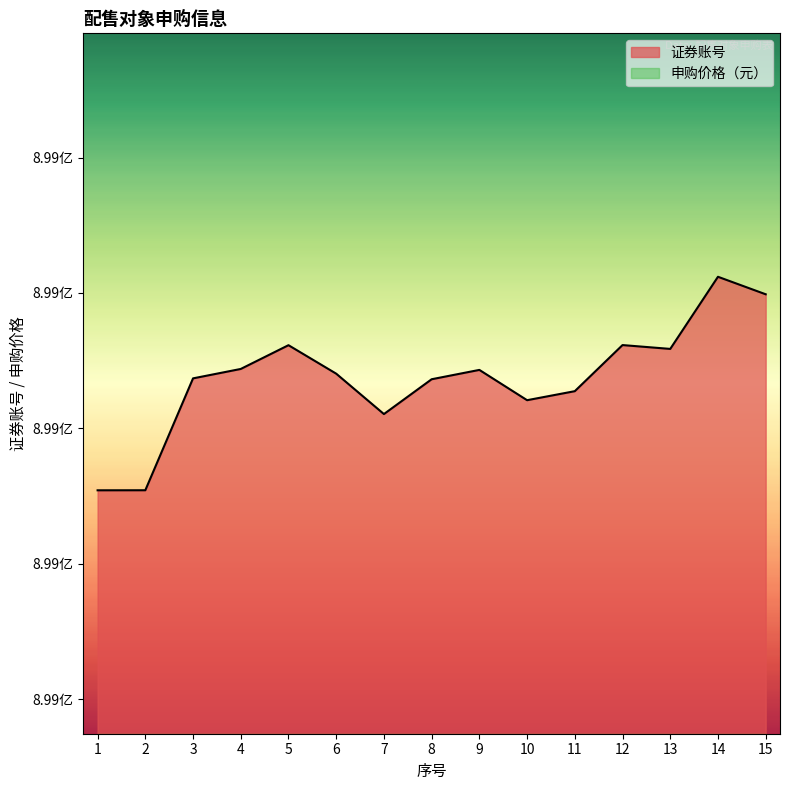

Which has a higher value, 6 or 14?

14